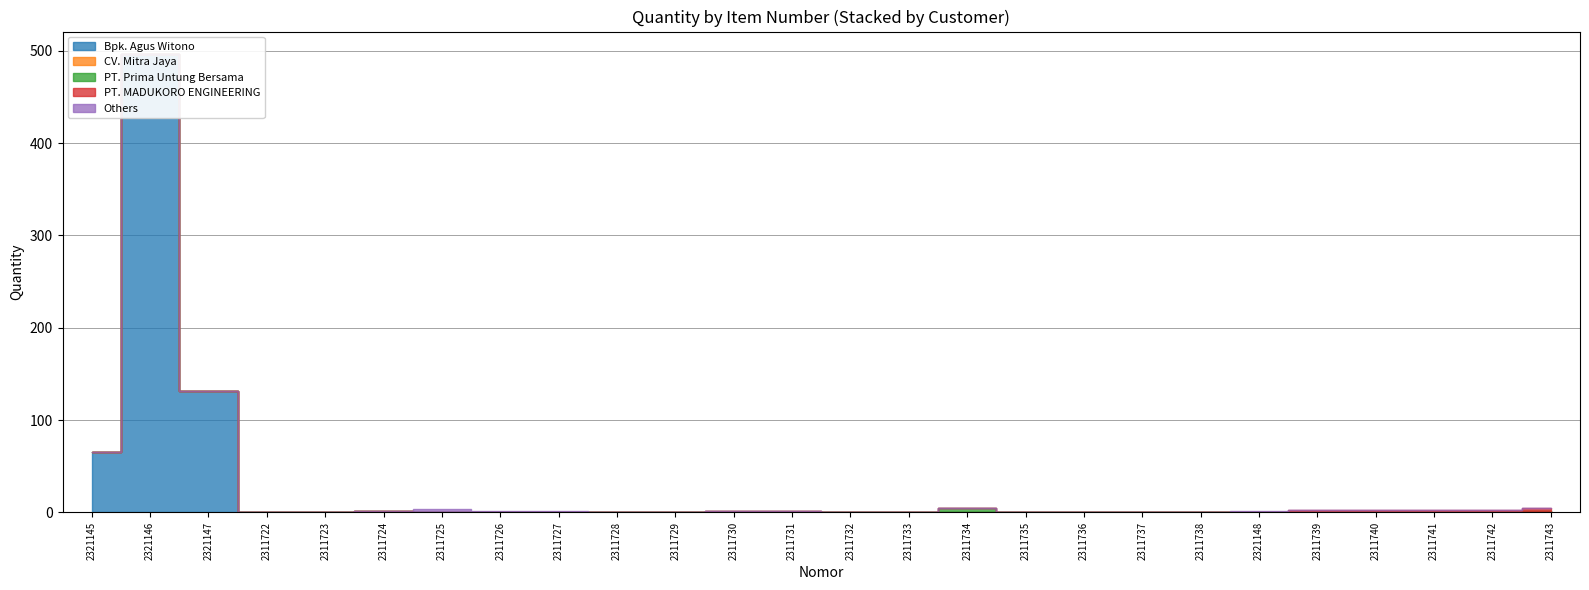

At which category does PT. Prima Untung Bersama reach its first local peak?

2311734